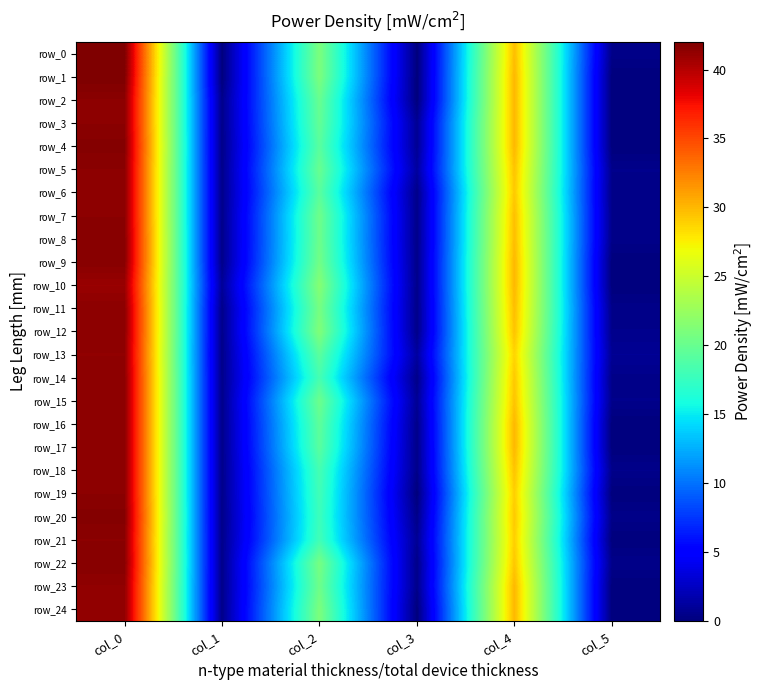

Reading left to right, what are all the values shown in this chart?

row_0: 42.0	0.0	21.0	0.0	29.8	0.4
row_1: 42.0	0.0	21.0	0.0	30.0	0.0
row_2: 41.5	0.5	20.0	0.0	30.0	0.0
row_3: 41.5	0.5	19.8	0.8	30.0	0.0
row_4: 41.8	0.4	19.2	0.8	30.0	0.0
row_5: 41.5	0.5	20.0	1.2	29.5	0.5
row_6: 41.5	0.5	19.2	0.4	29.2	0.4
row_7: 41.5	0.5	20.3	0.5	29.7	0.5
row_8: 41.7	0.5	20.2	0.4	29.8	0.4
row_9: 41.7	0.5	20.5	0.5	30.0	0.0
row_10: 41.0	1.0	21.5	0.5	30.0	0.0
row_11: 41.5	0.5	20.8	0.4	29.8	0.4
row_12: 41.5	0.5	21.2	0.4	29.5	0.5
row_13: 41.3	0.5	19.3	1.2	28.8	0.8
row_14: 41.5	0.5	18.2	0.4	29.2	0.4
row_15: 41.5	0.5	20.2	0.8	29.5	0.5
row_16: 41.5	0.5	19.5	0.5	30.0	0.0
row_17: 41.5	0.5	19.2	0.4	30.0	0.0
row_18: 41.5	0.5	18.2	0.4	29.5	0.5
row_19: 41.5	0.5	18.0	0.0	29.0	0.0
row_20: 41.8	0.4	17.8	0.4	29.2	0.4
row_21: 41.5	0.5	18.0	0.8	29.0	0.0
row_22: 41.7	0.5	20.8	0.4	29.3	0.5
row_23: 41.3	0.5	20.3	0.5	30.0	0.0
row_24: 41.3	0.5	21.0	0.0	30.0	0.0